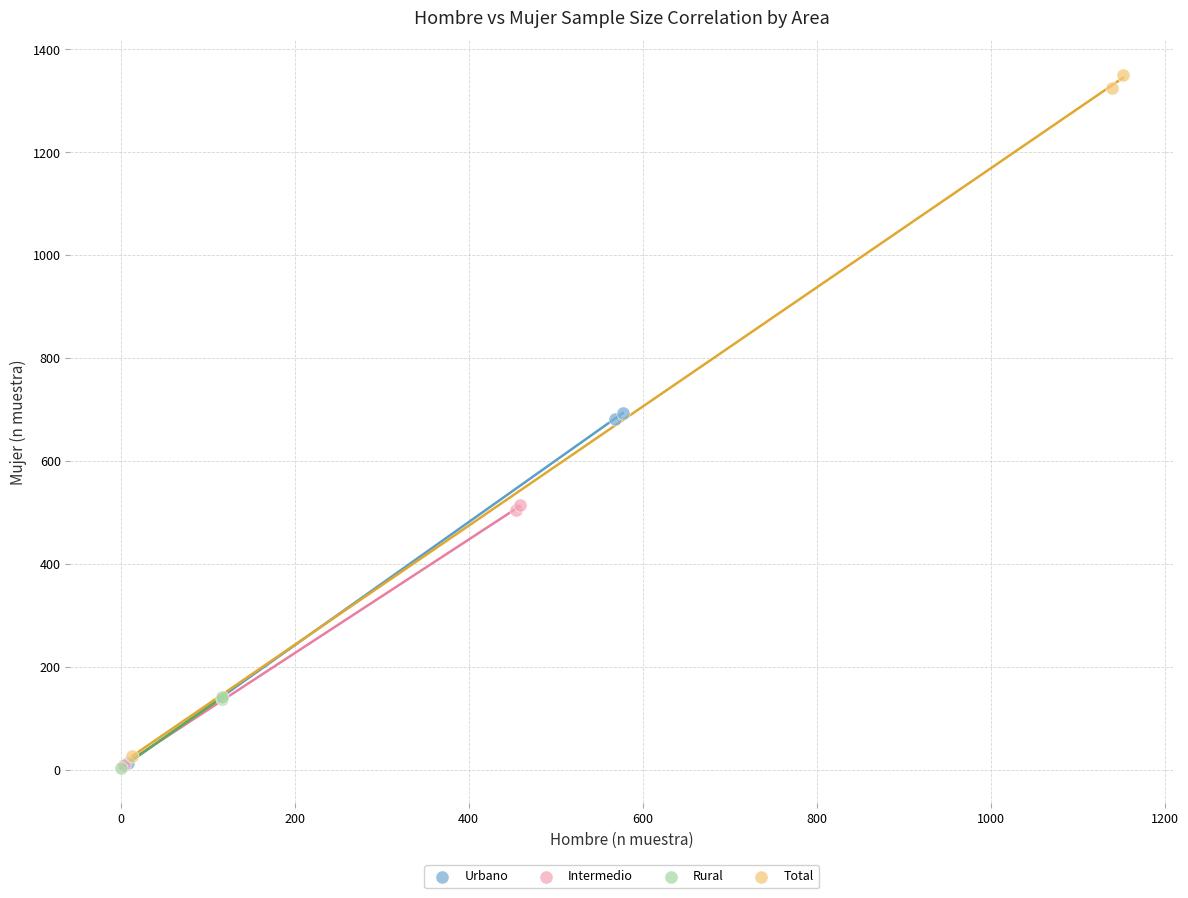

Which series contains the highest Y value?

Total